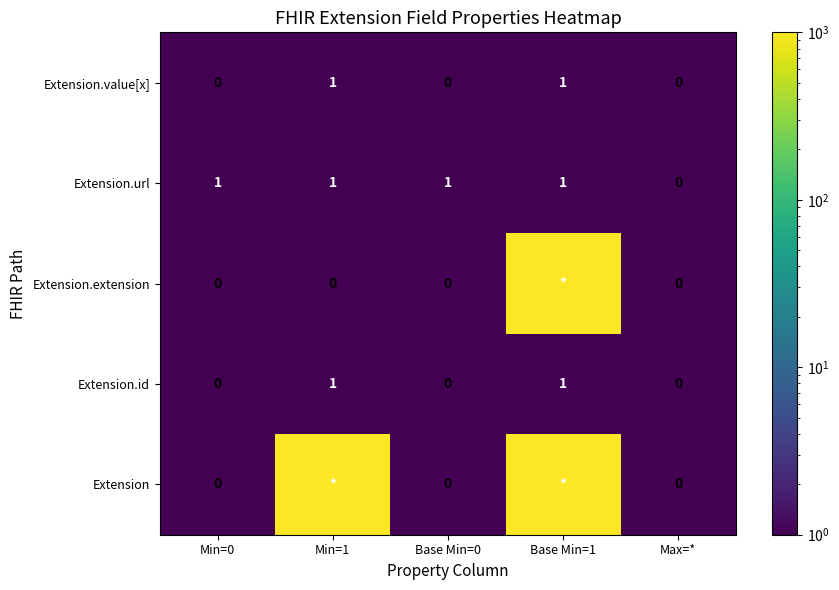

The value of Extension.url at Base Min=0 is 1. True or false?

True